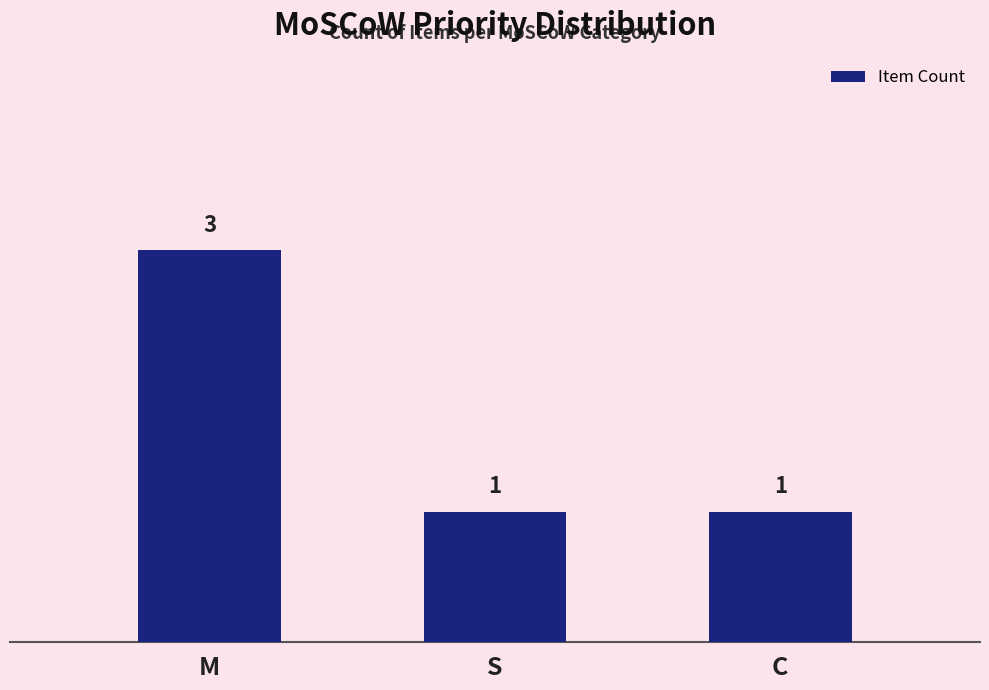

Which label corresponds to the largest value in the chart?

M